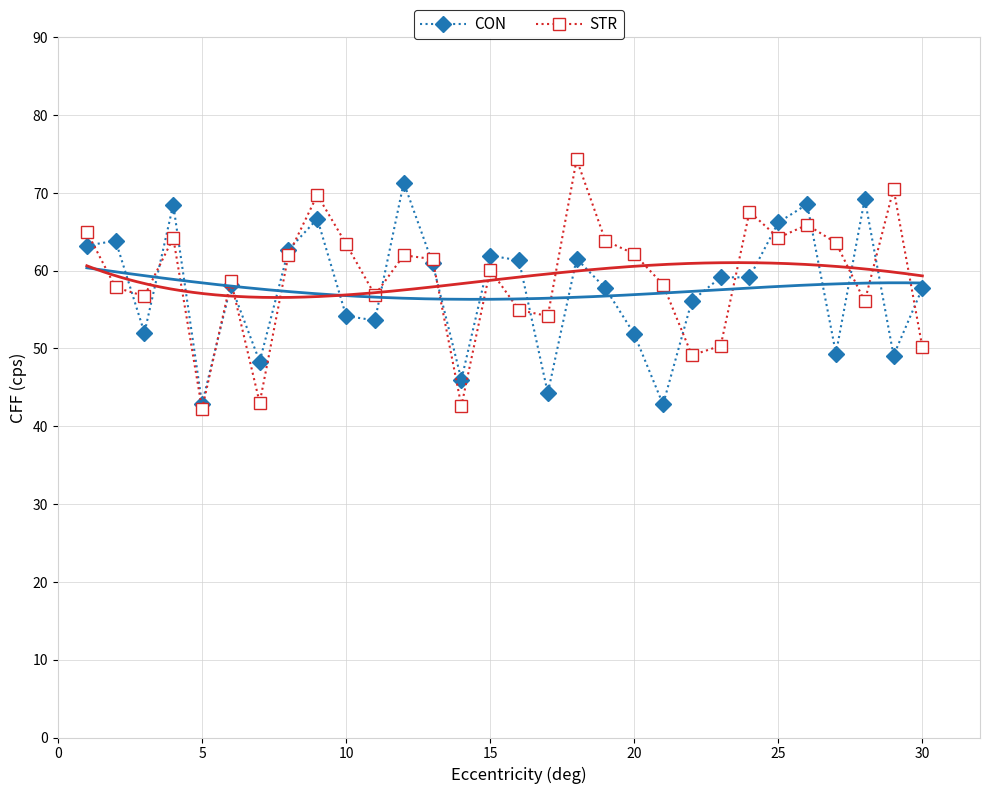

Is the value of STR at 30 greater than the value of CON at 30?

No